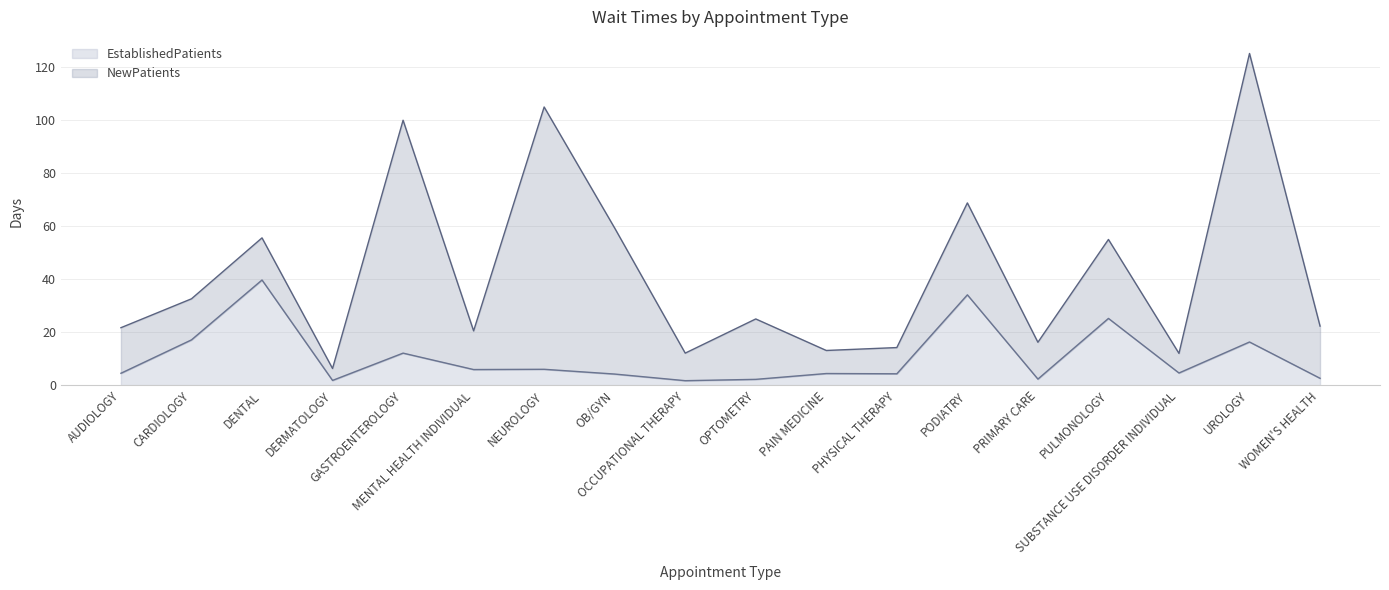

How many data points in NewPatients are less than 25?

9